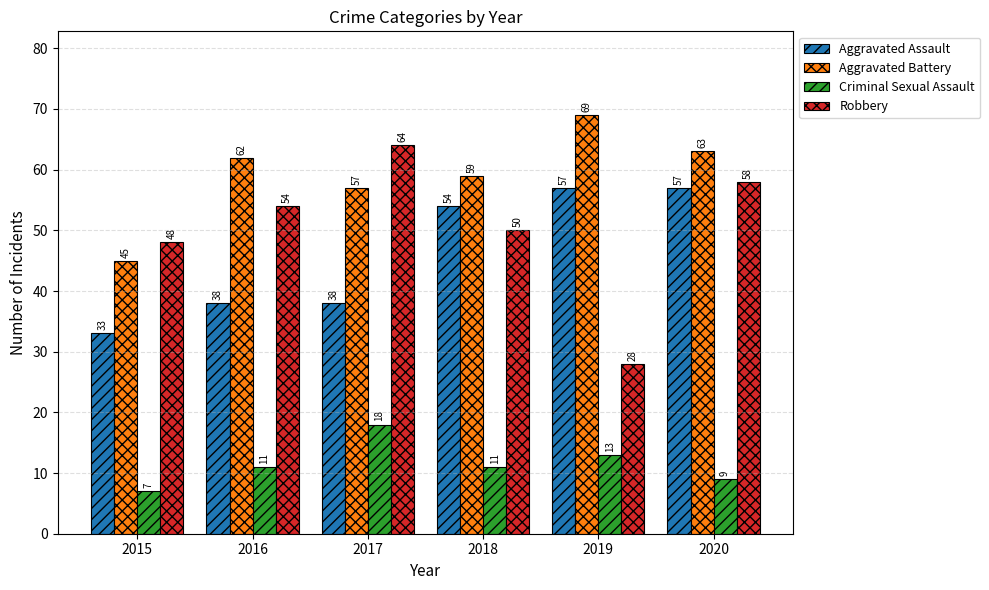

At how many categories does at least one series exceed 54?

5